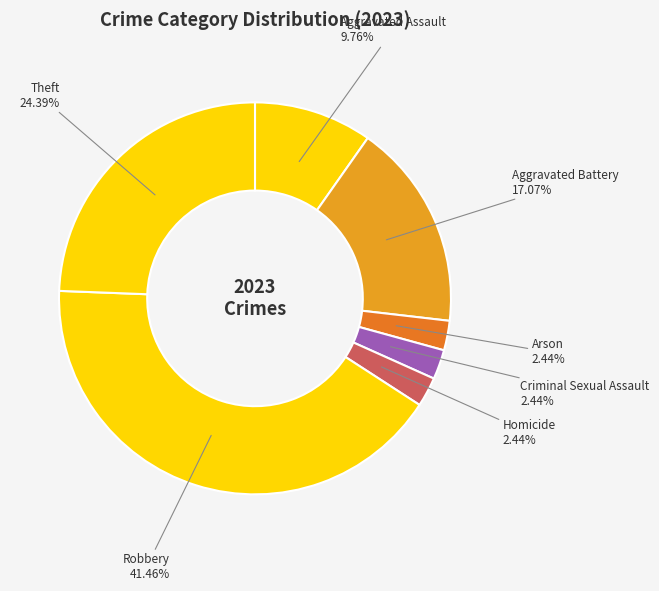

Does any single category account for the majority?

No